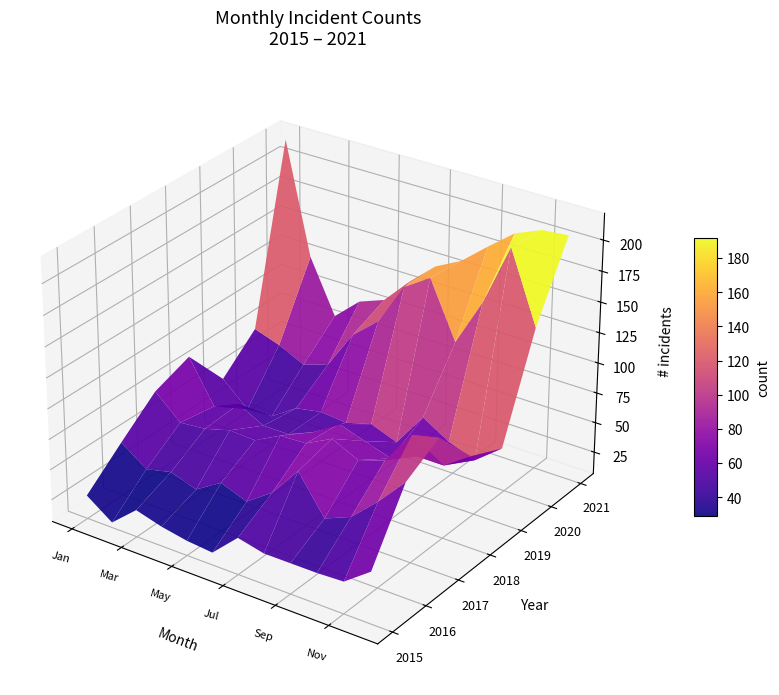

What is the average value of the 2018 series?

64